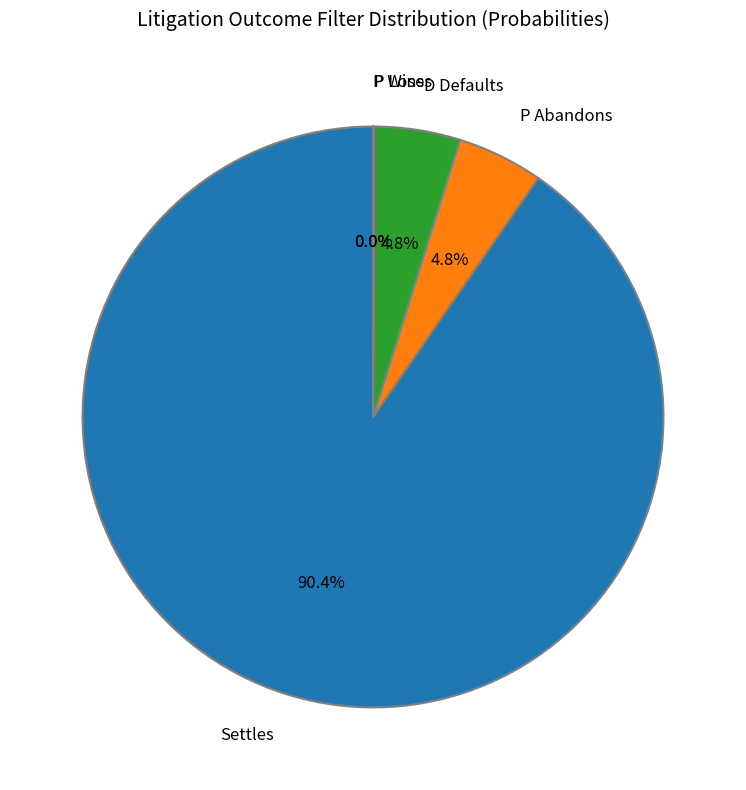

Is P Abandons the majority of the pie?

No